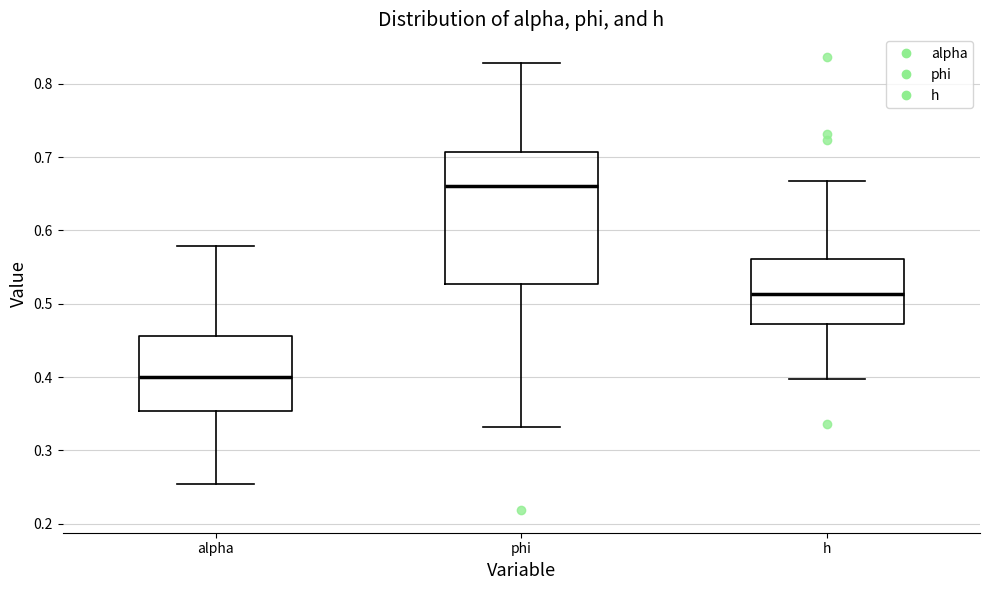

Which box's median line is the lowest?

alpha